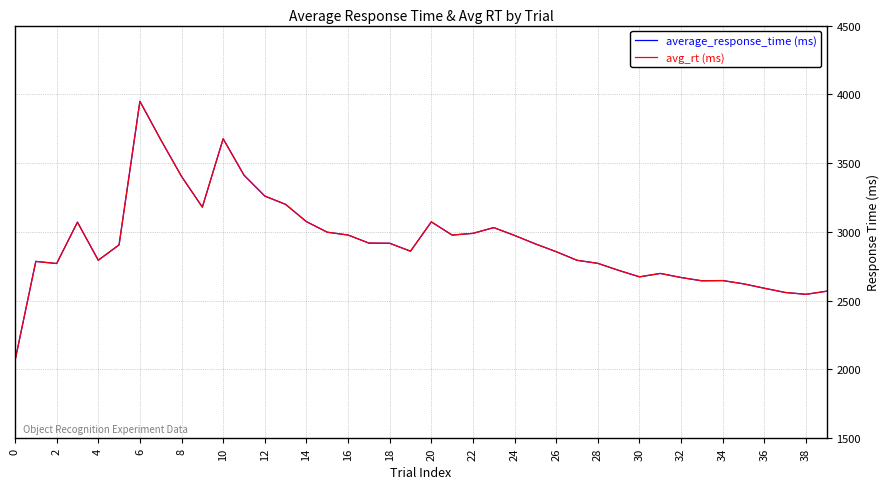

True or false: avg_rt (ms) has more than 1 interior local peaks.

True